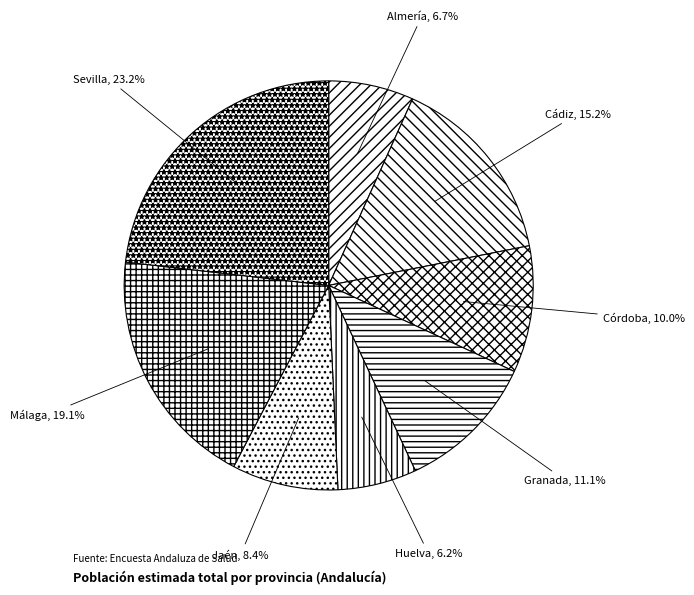

How many segments does this pie chart have?

8